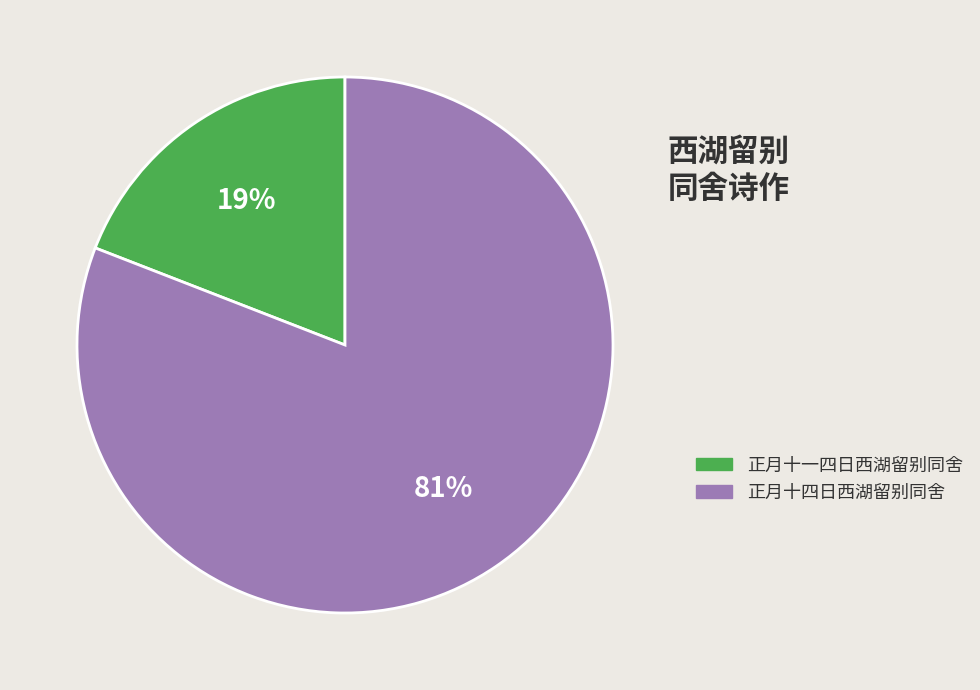

To the nearest percent, what is the average slice percentage?

50%